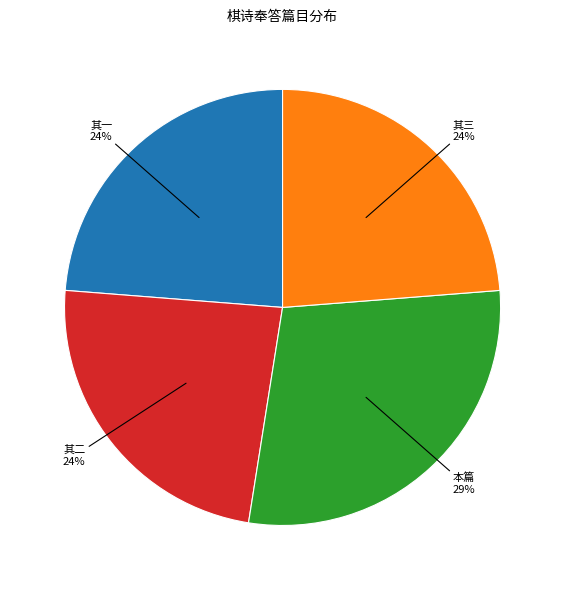

Is there a majority slice in this chart?

No